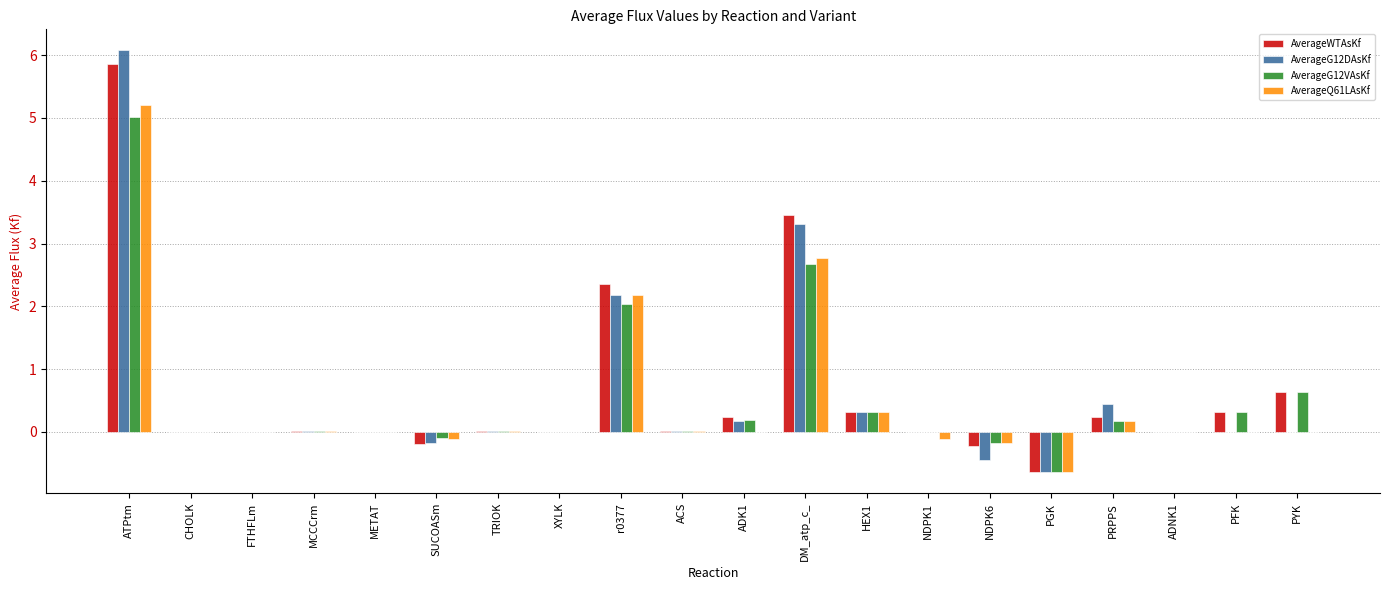

What is the total value across all series at PRPPS?

1.0